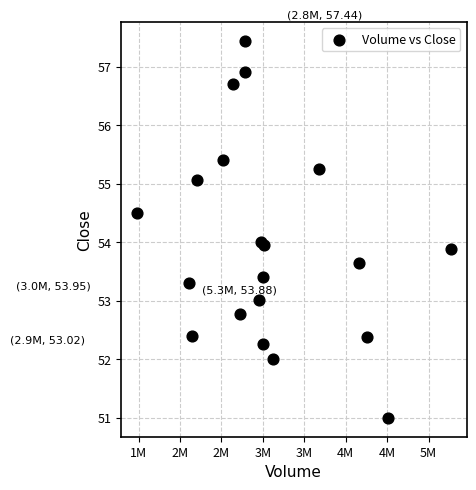

What is the range of Y values (max minus min)?

6.4